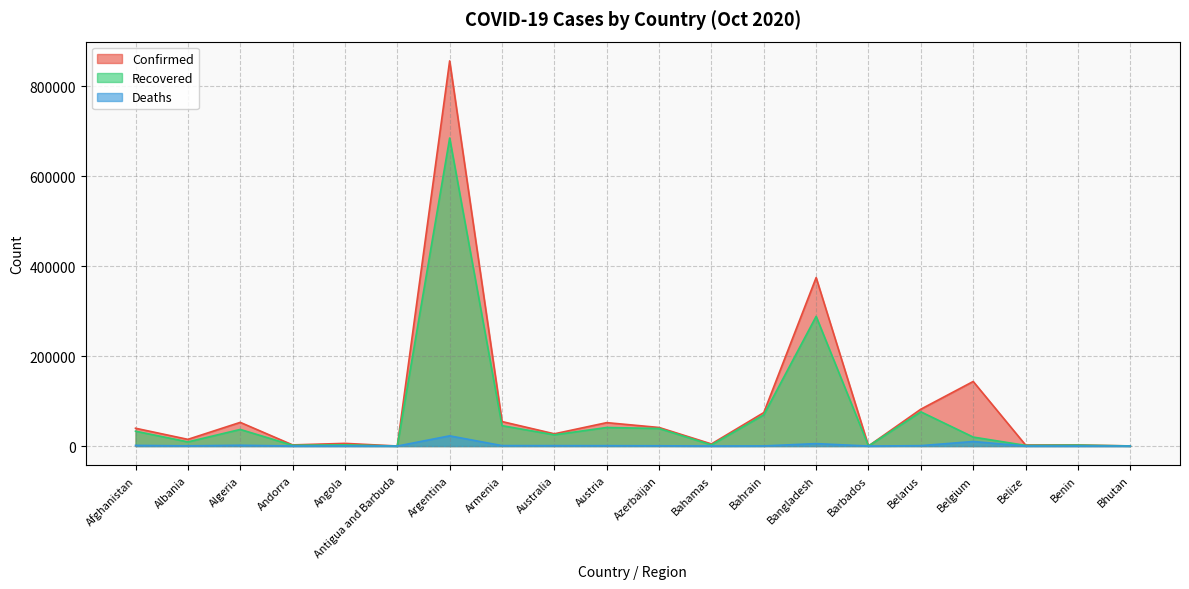

Reading left to right, extract all data points from this chart.

Confirmed: Afghanistan=39616	Albania=14899	Algeria=52658	Andorra=2568	Angola=5958	Antigua and Barbuda=111	Argentina=856369	Armenia=54473	Australia=27229	Austria=52057	Azerbaijan=41304	Bahamas=4713	Bahrain=74422	Bangladesh=374592	Barbados=203	Belarus=81982	Belgium=143596	Belize=2373	Benin=2411	Bhutan=304
Recovered: Afghanistan=33058	Albania=9215	Algeria=36958	Andorra=1715	Angola=2635	Antigua and Barbuda=97	Argentina=684844	Armenia=45312	Australia=24970	Austria=41289	Azerbaijan=39012	Bahamas=2607	Bahrain=69411	Bangladesh=288316	Barbados=182	Belarus=76081	Belgium=19981	Belize=1459	Benin=1973	Bhutan=255
Deaths: Afghanistan=1470	Albania=411	Algeria=1783	Andorra=54	Angola=208	Antigua and Barbuda=3	Argentina=22710	Armenia=1004	Australia=897	Austria=838	Azerbaijan=603	Bahamas=102	Bahrain=264	Bangladesh=5460	Barbados=7	Belarus=880	Belgium=10126	Belize=34	Benin=41	Bhutan=0